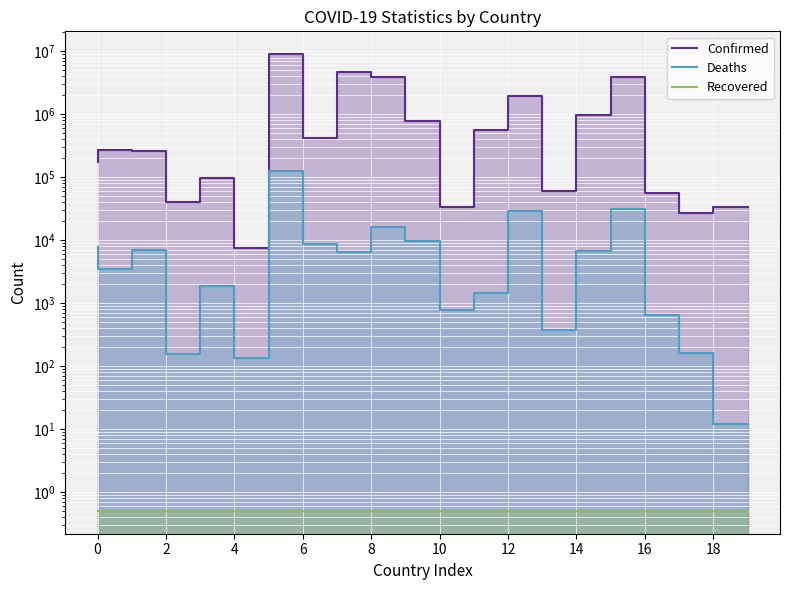

Which series has the largest range (max minus min)?

Confirmed